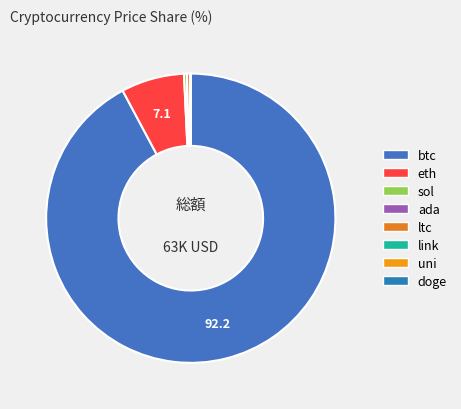

True or false: link accounts for 0% of the total.

True